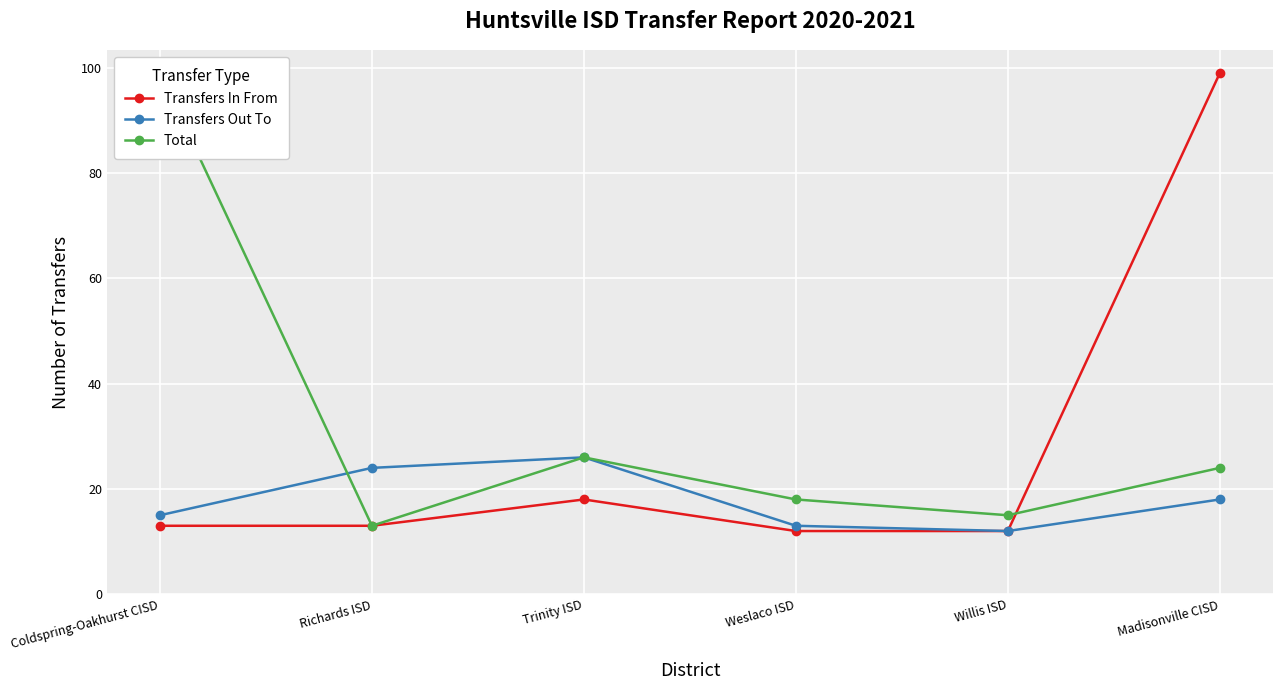

Which series has the largest range (max minus min)?

Transfers In From